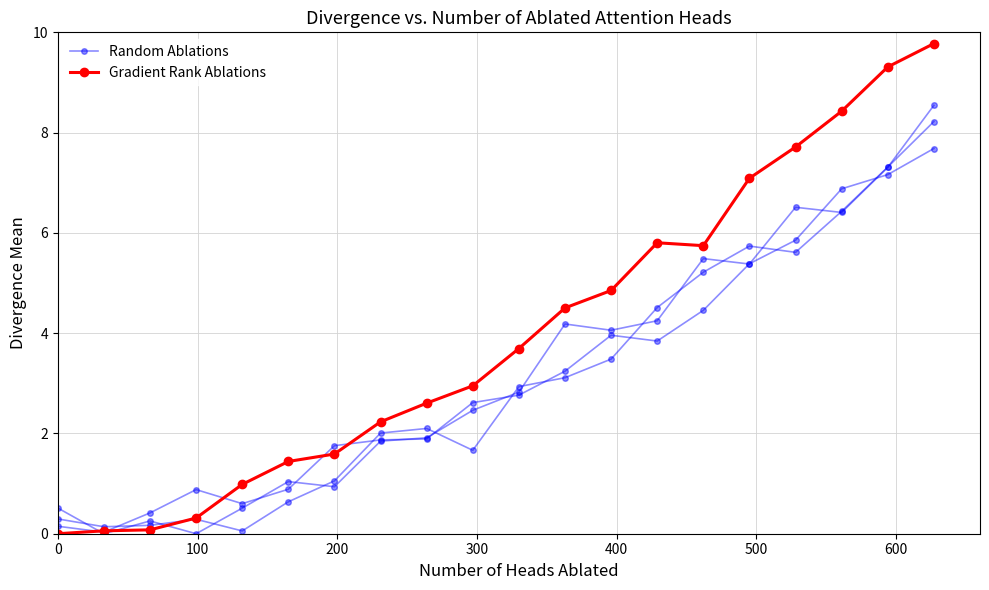

What are all the series names shown in the legend?

Random Ablations, Gradient Rank Ablations